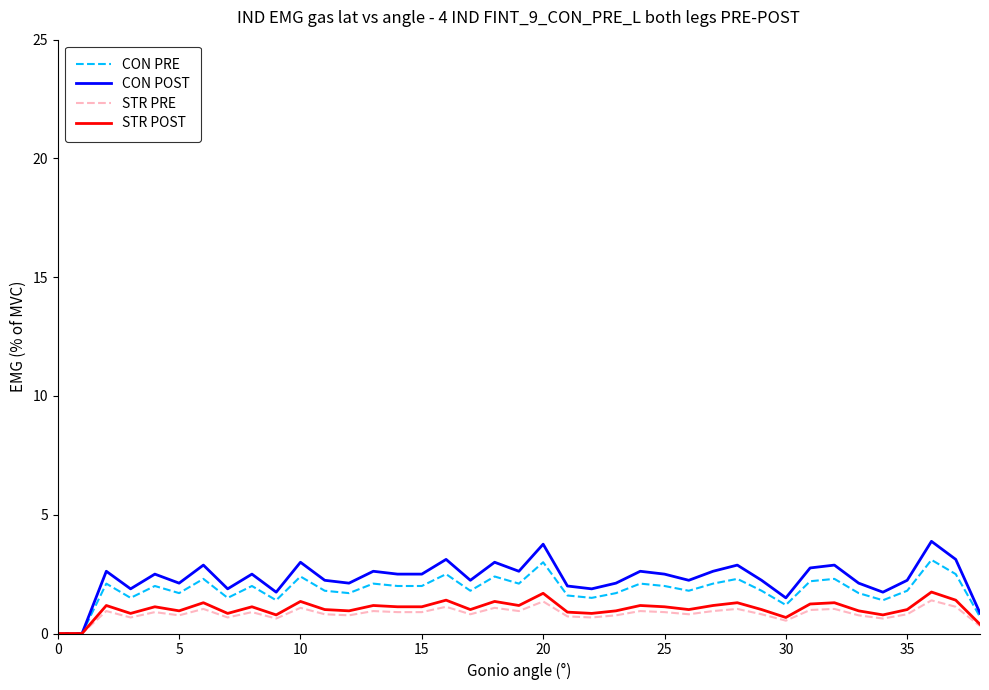

Which series has the largest range (max minus min)?

CON POST